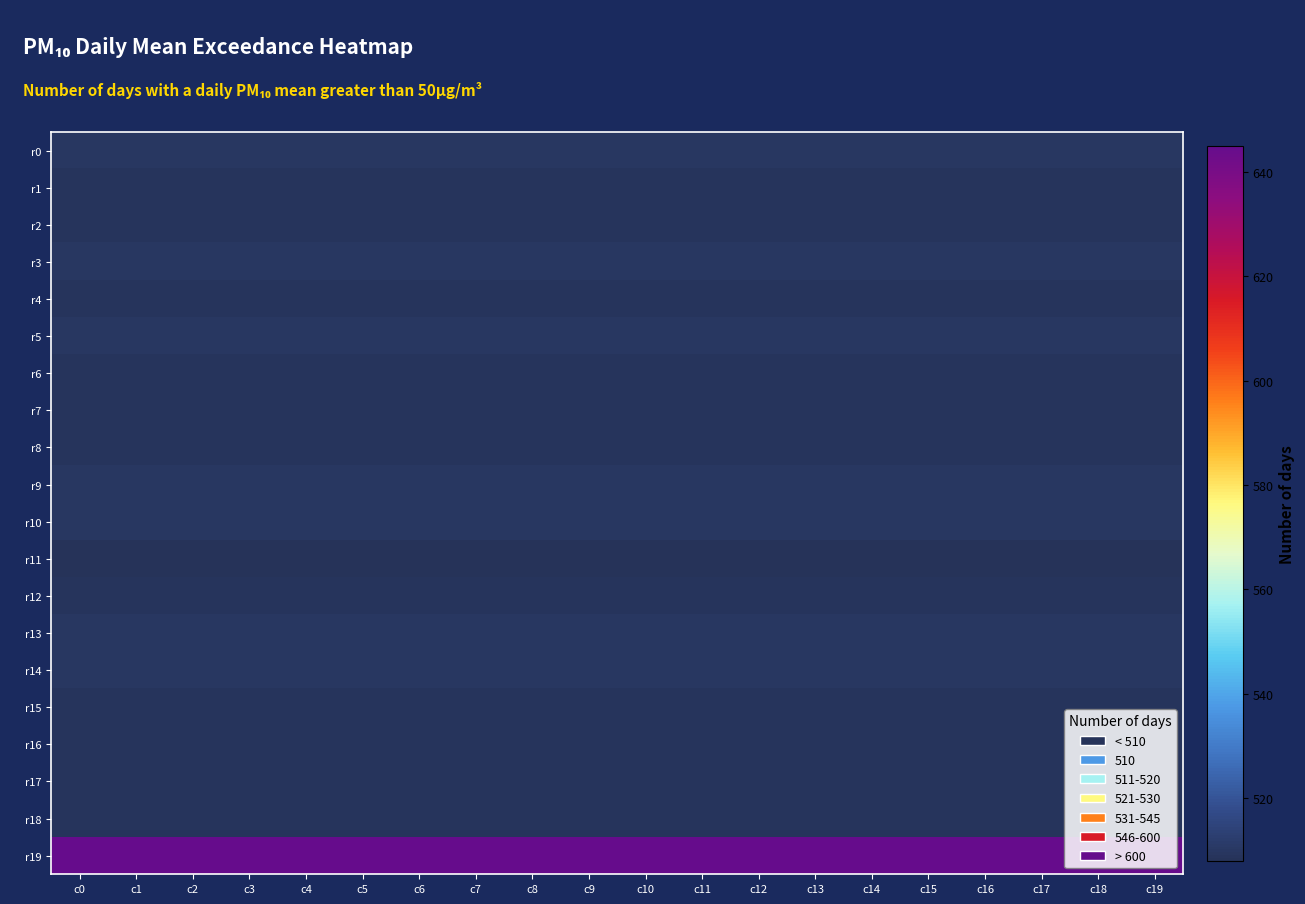

Rank the series at c6 from lowest to highest value.

r11, r1, r2, r4, r6, r7, r8, r12, r15, r16, r17, r18, r0, r3, r5, r9, r10, r13, r14, r19